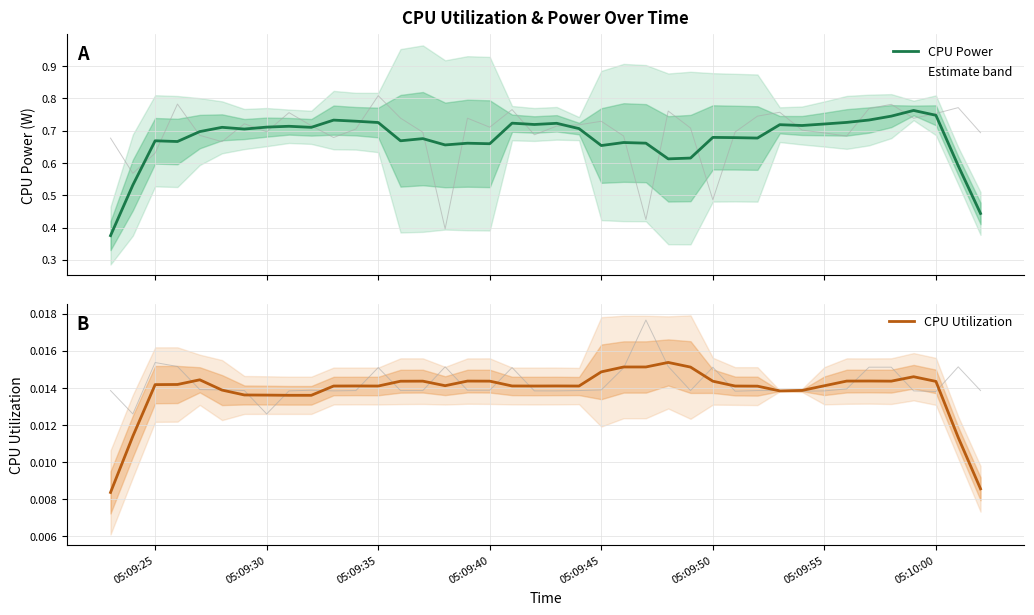

Which series changed the most between 05:09:40 and 22?

CPU Power